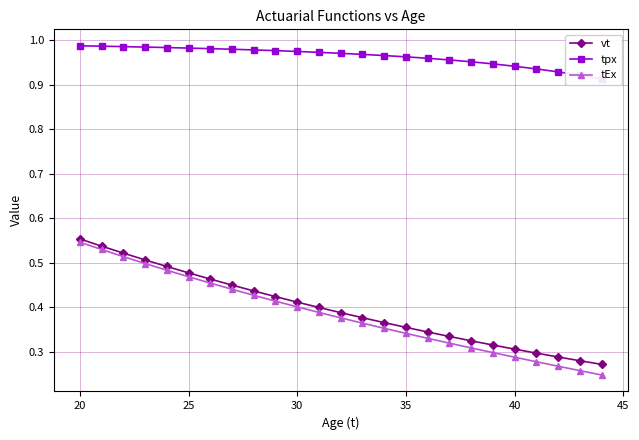

How many vt values are between 0 and 1?

25